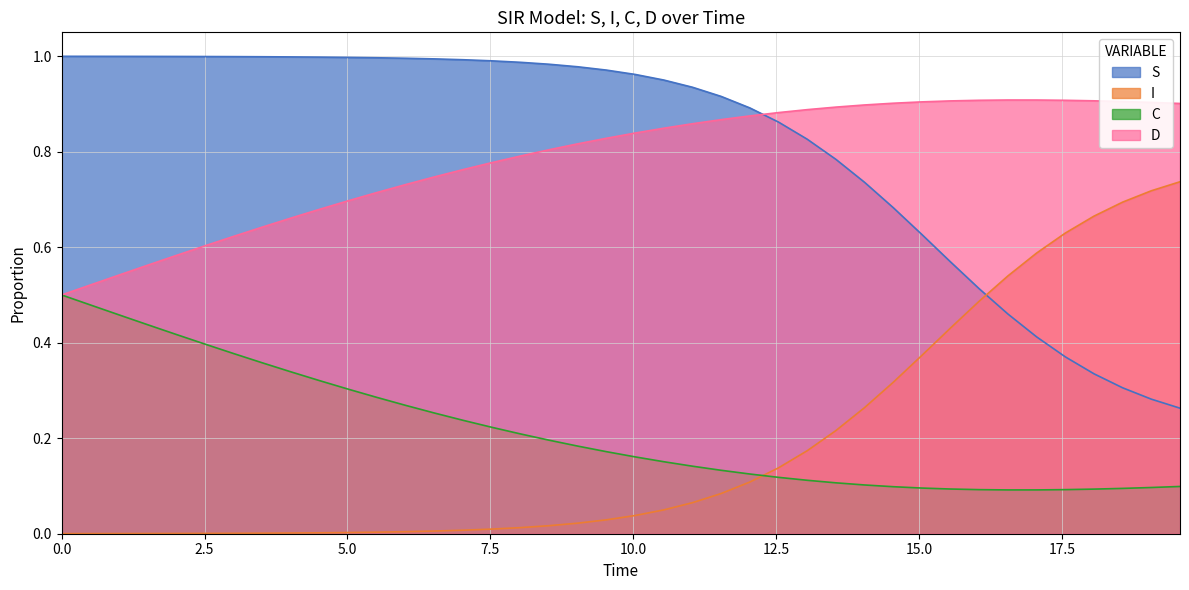

How many times do C and I cross each other?

1